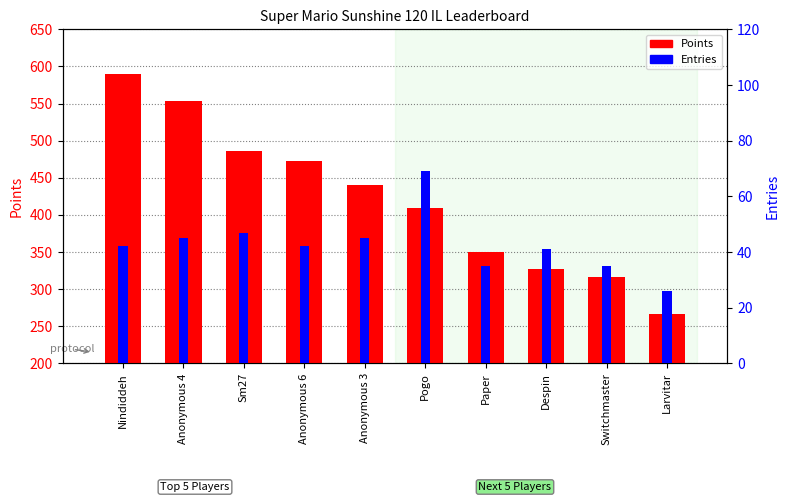

The value of Points at Pogo is 410. True or false?

True